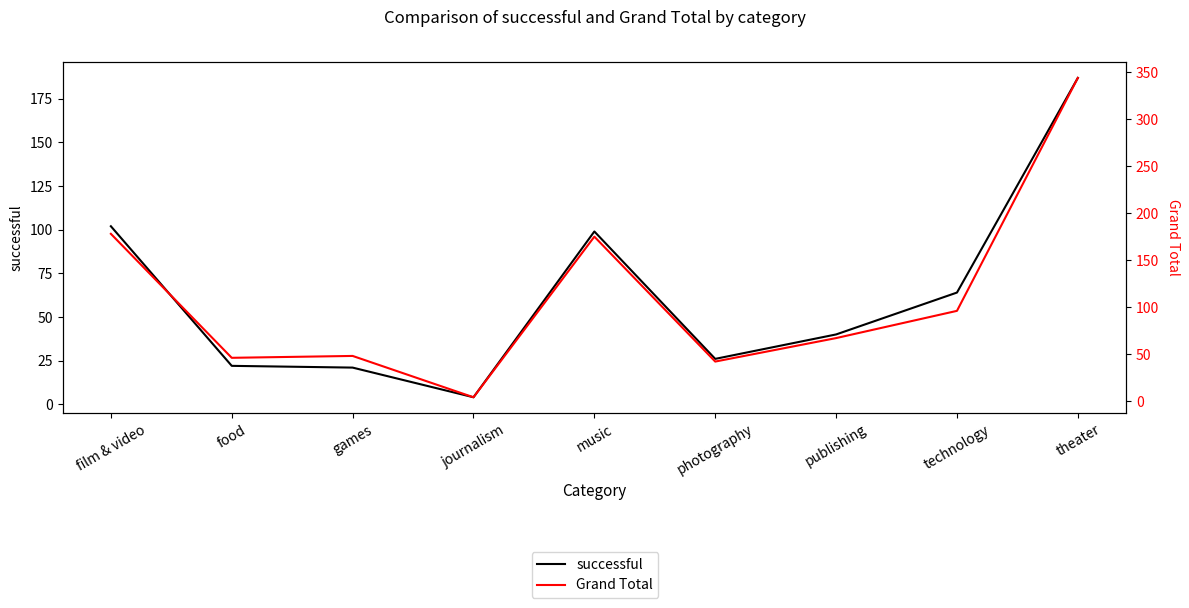

True or false: Grand Total and successful intersect in this chart.

False